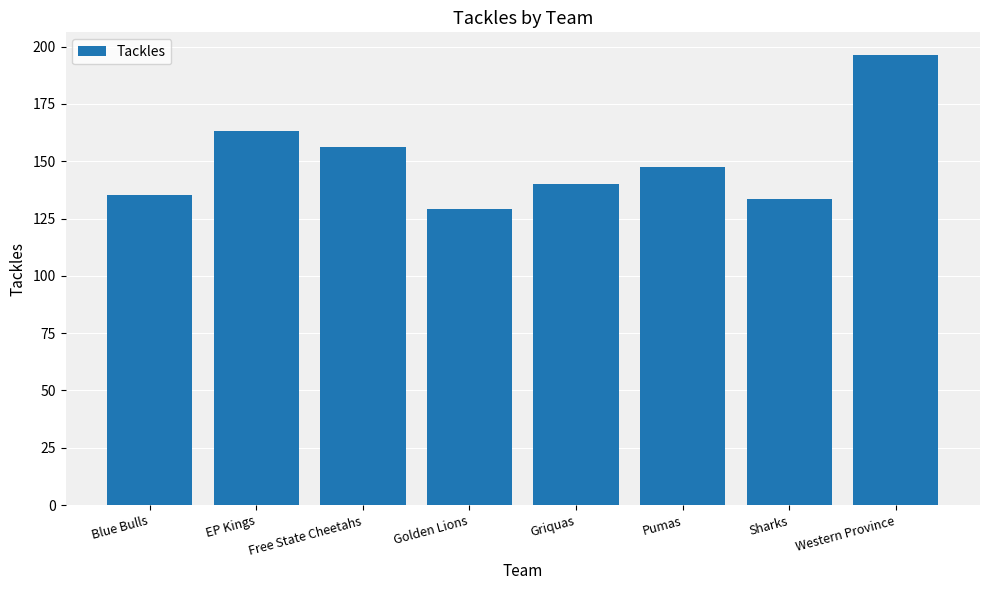

What is the sum of all values?

1201.6